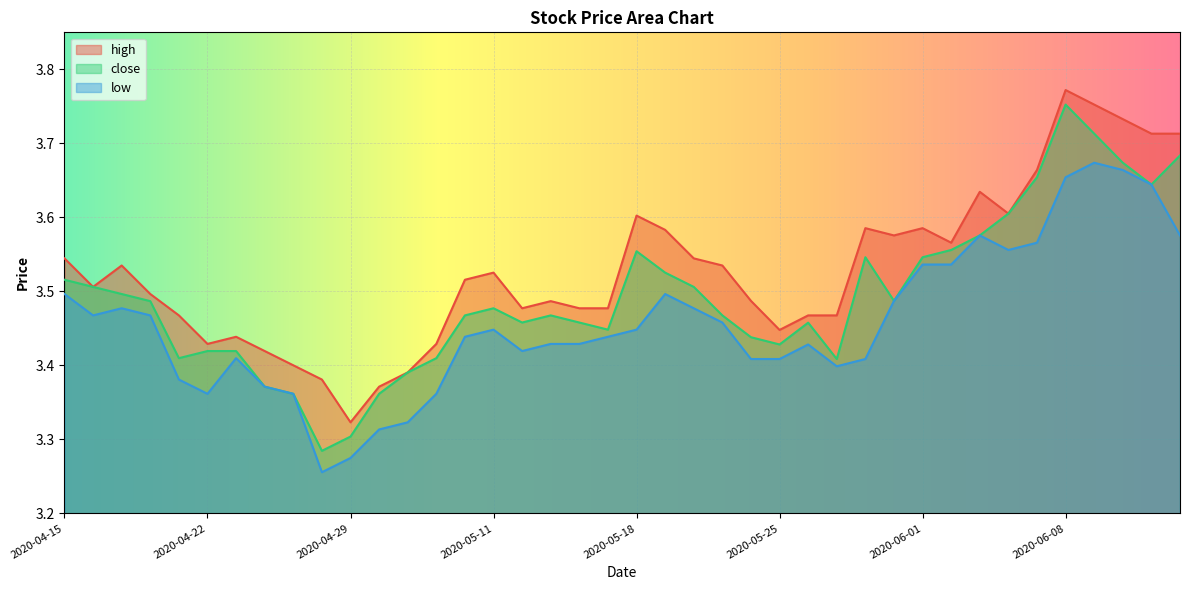

Reading right to left, extract all data points from this chart.

high: 3.7	3.7	3.7	3.8	3.8	3.7	3.6	3.6	3.6	3.6	3.6	3.6	3.5	3.5	3.4	3.5	3.5	3.5	3.6	3.6	3.5	3.5	3.5	3.5	3.5	3.5	3.4	3.4	3.4	3.3	3.4	3.4	3.4	3.4	3.4	3.5	3.5	3.5	3.5	3.5
close: 3.7	3.6	3.7	3.7	3.8	3.7	3.6	3.6	3.6	3.5	3.5	3.5	3.4	3.5	3.4	3.4	3.5	3.5	3.5	3.6	3.4	3.5	3.5	3.5	3.5	3.5	3.4	3.4	3.4	3.3	3.3	3.4	3.4	3.4	3.4	3.4	3.5	3.5	3.5	3.5
low: 3.6	3.6	3.7	3.7	3.7	3.6	3.6	3.6	3.5	3.5	3.5	3.4	3.4	3.4	3.4	3.4	3.5	3.5	3.5	3.4	3.4	3.4	3.4	3.4	3.4	3.4	3.4	3.3	3.3	3.3	3.3	3.4	3.4	3.4	3.4	3.4	3.5	3.5	3.5	3.5